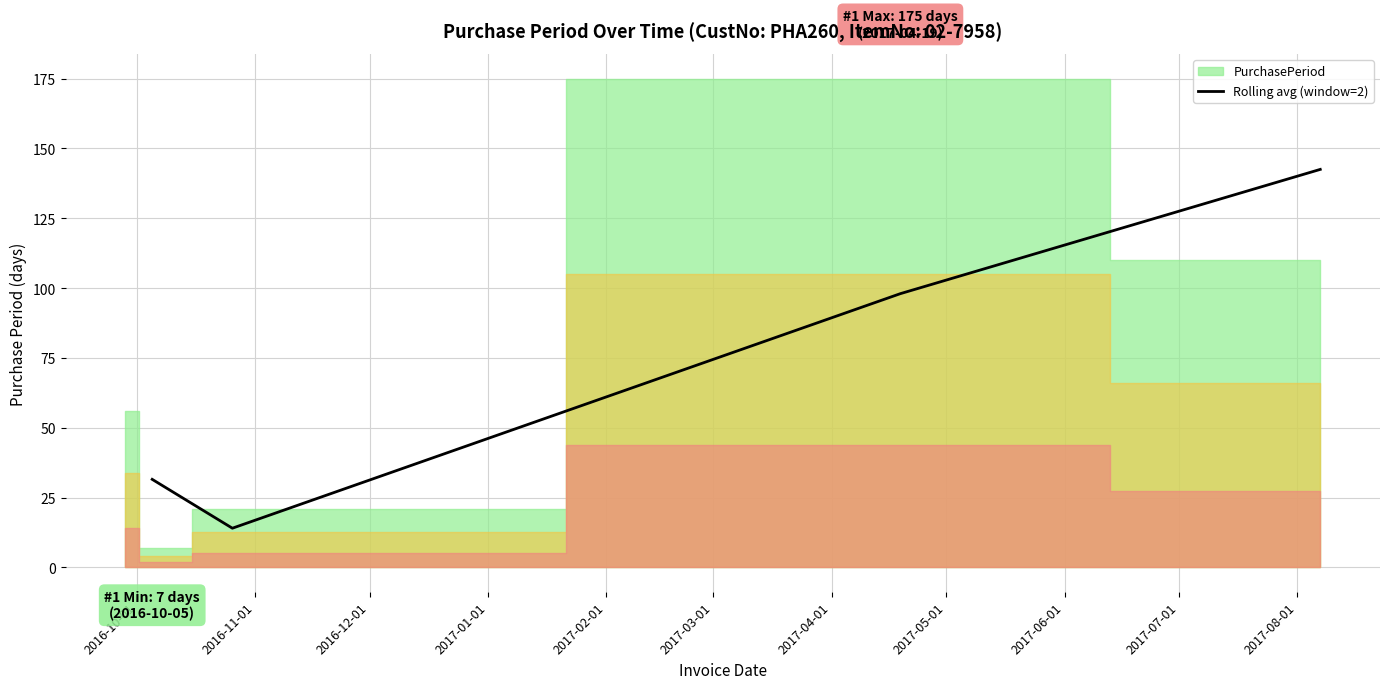

True or false: Rolling avg (window=2) has more than 1 interior local peaks.

False